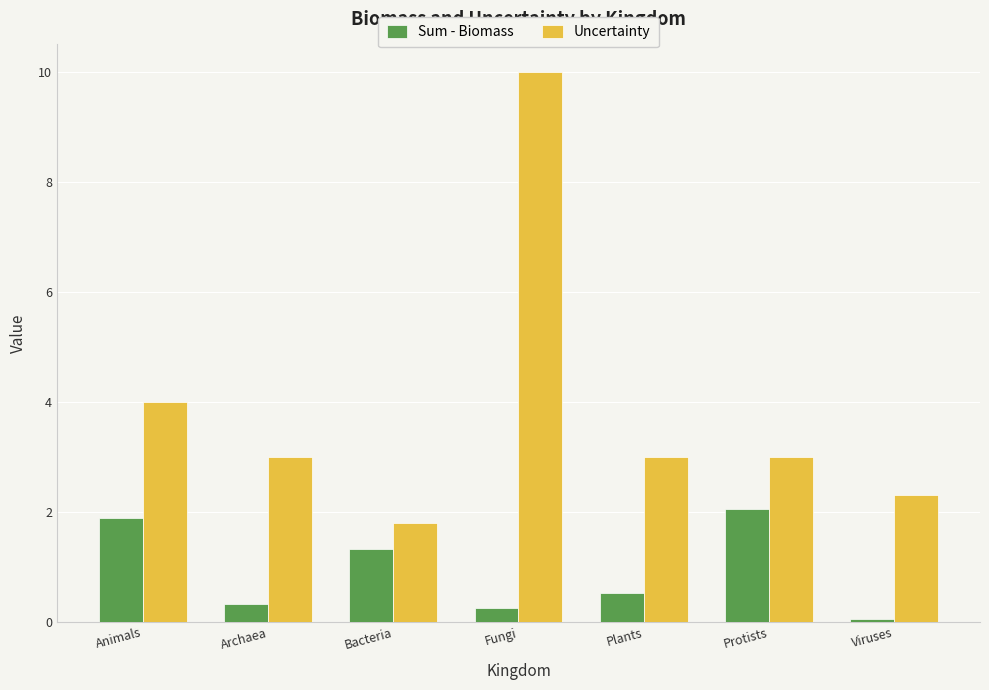

At which label is Uncertainty closest to 5?

Animals